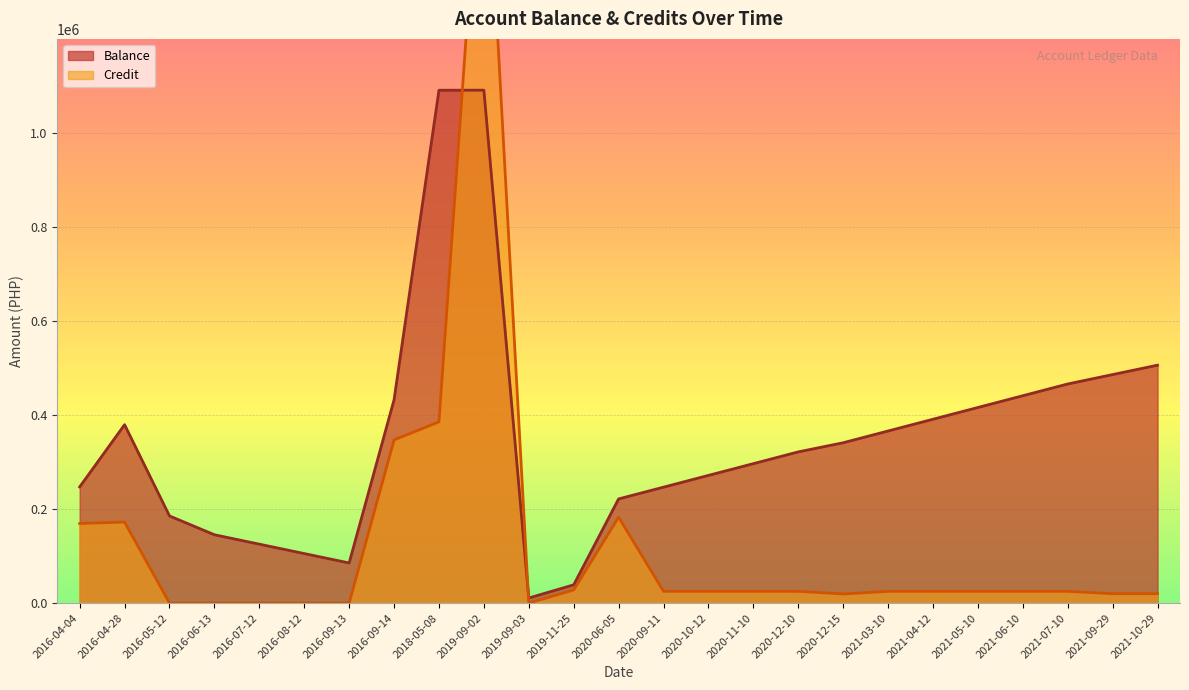

How many intersections are there between Credit and Balance?

2